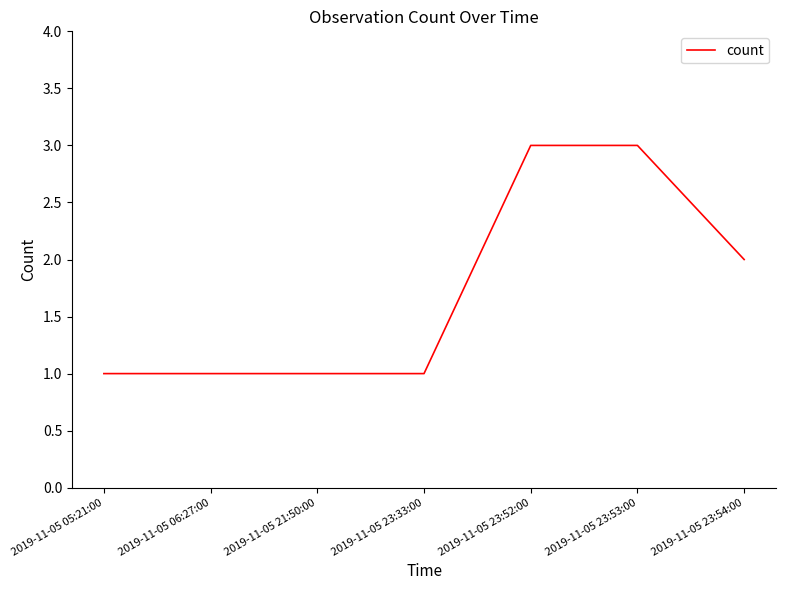

How many values are between 1 and 3?

7